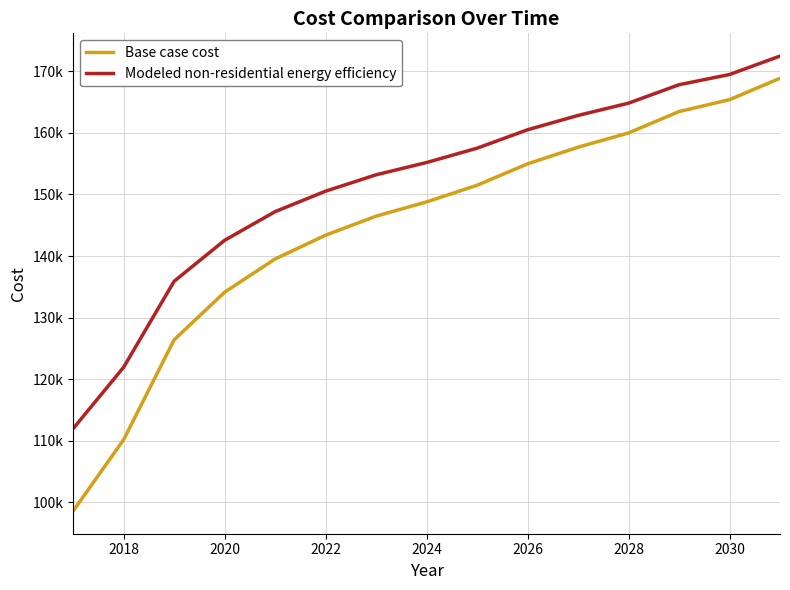

List the series in order of their peak value, highest first.

Modeled non-residential energy efficiency, Base case cost